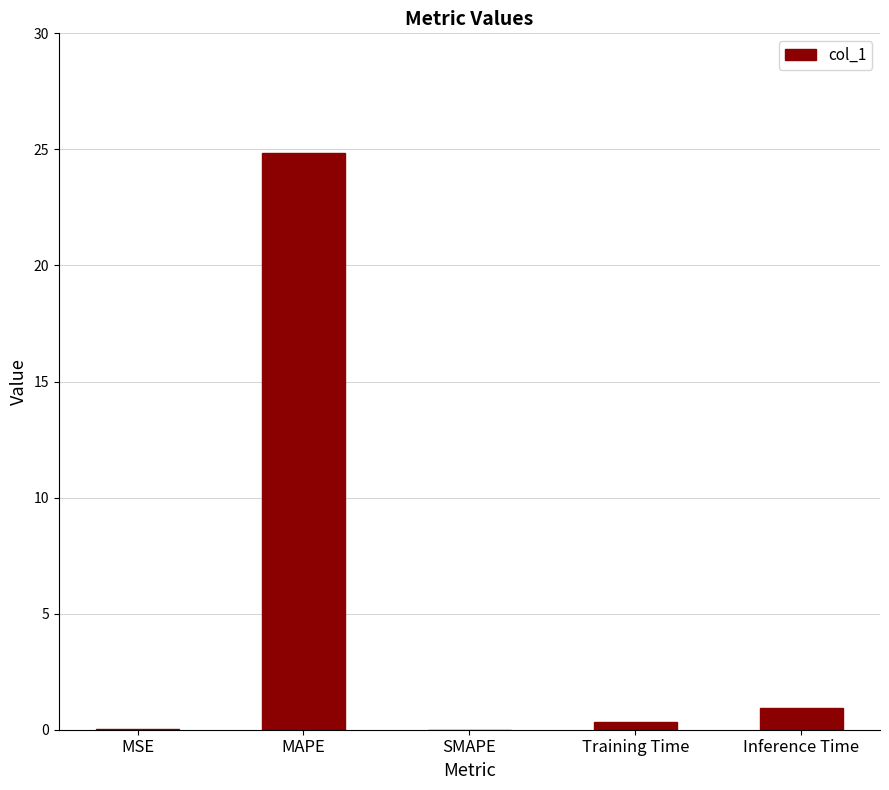

True or false: the data shows 0.0 at MSE.

True